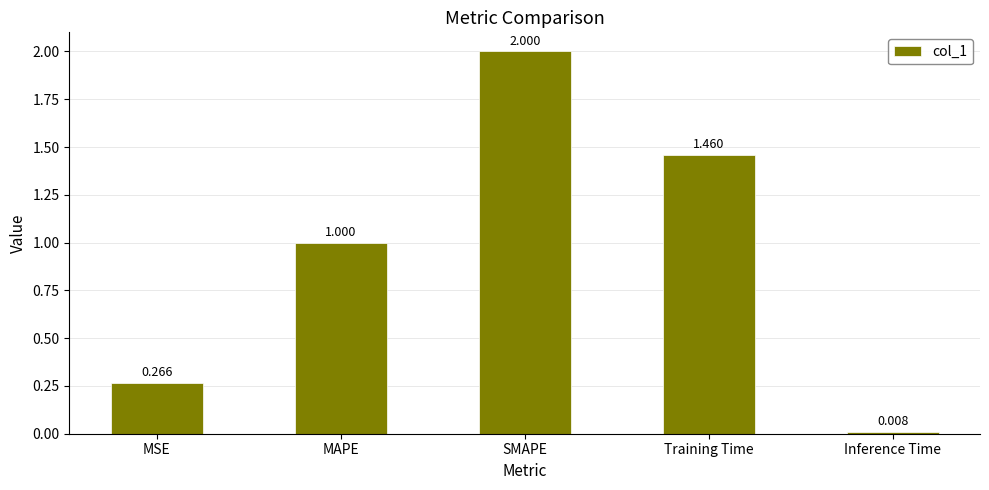

Is it true that the value at MSE is 0.4?

False